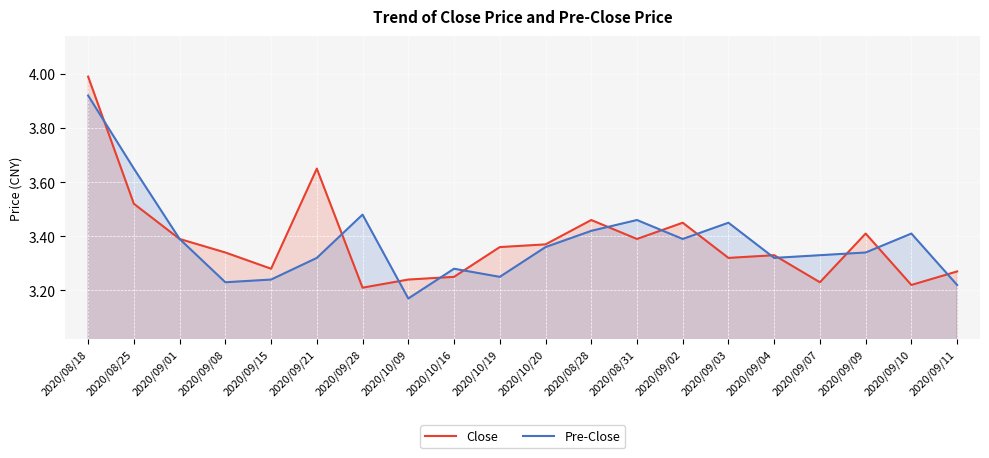

Where do Pre-Close and Close first cross each other?

2020/08/18 and 2020/08/25